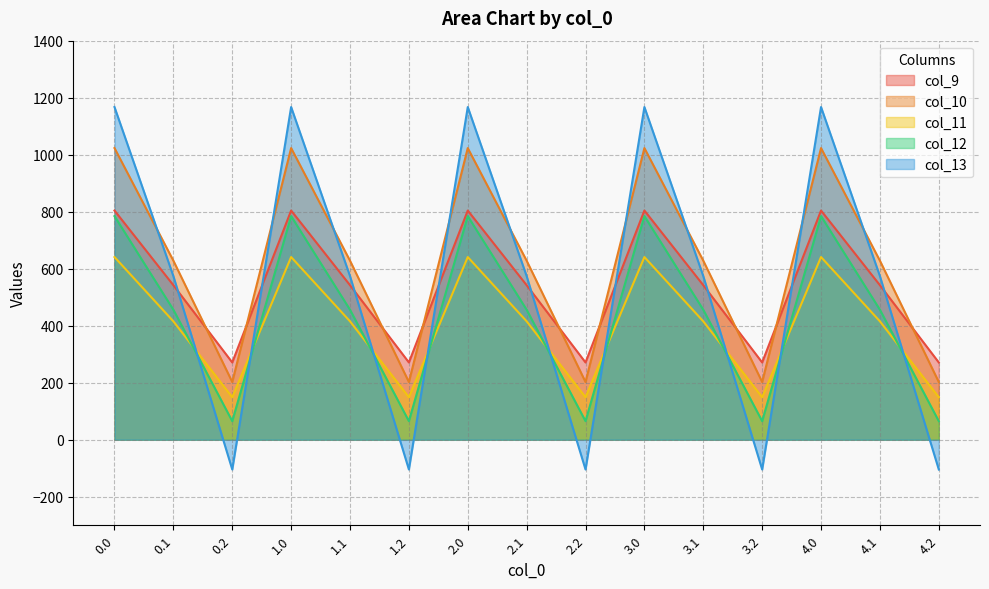

How many categories are shown in the chart?

15